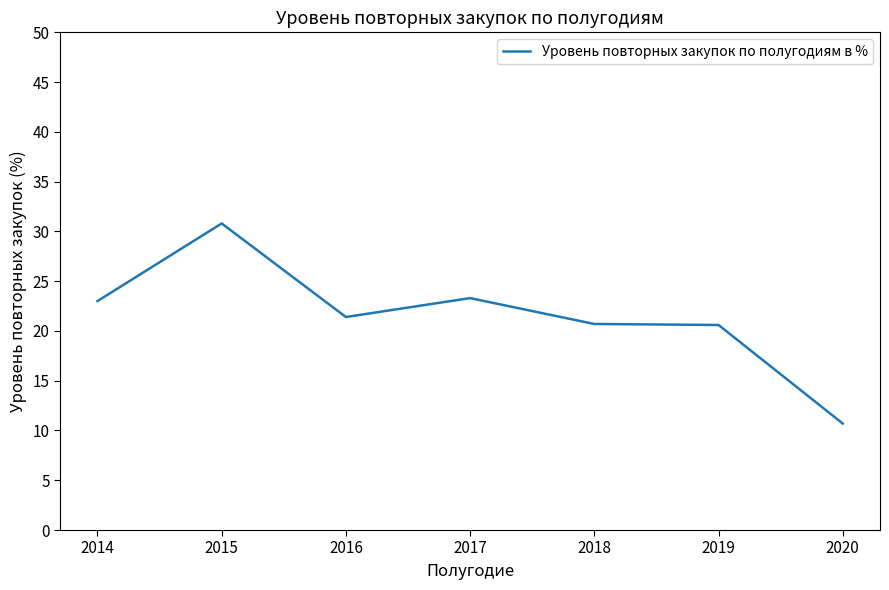

What is the approximate value at 2018?

20.7